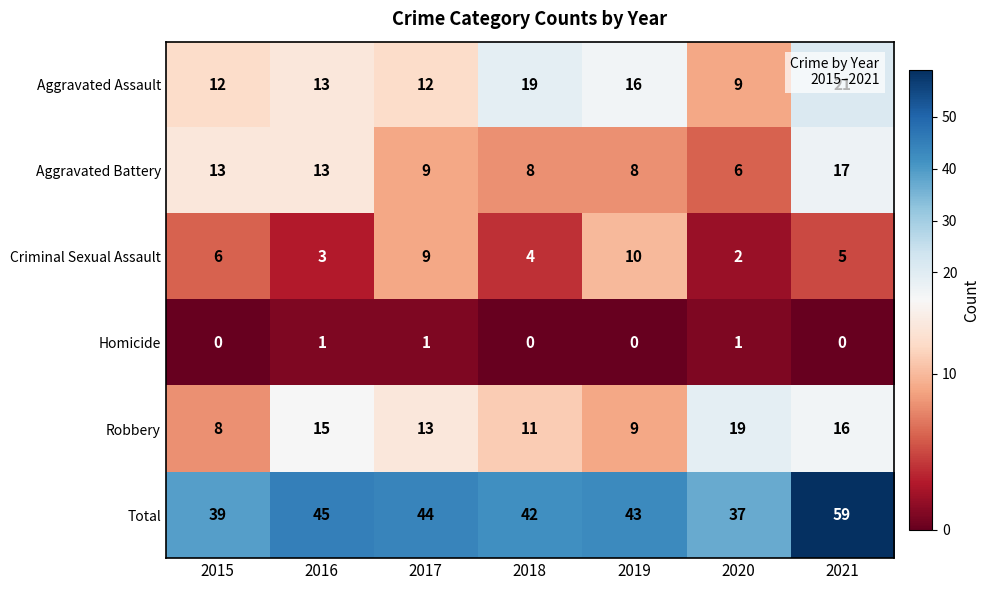

At 2019, list the series in order from smallest to largest.

Homicide, Aggravated Battery, Robbery, Criminal Sexual Assault, Aggravated Assault, Total